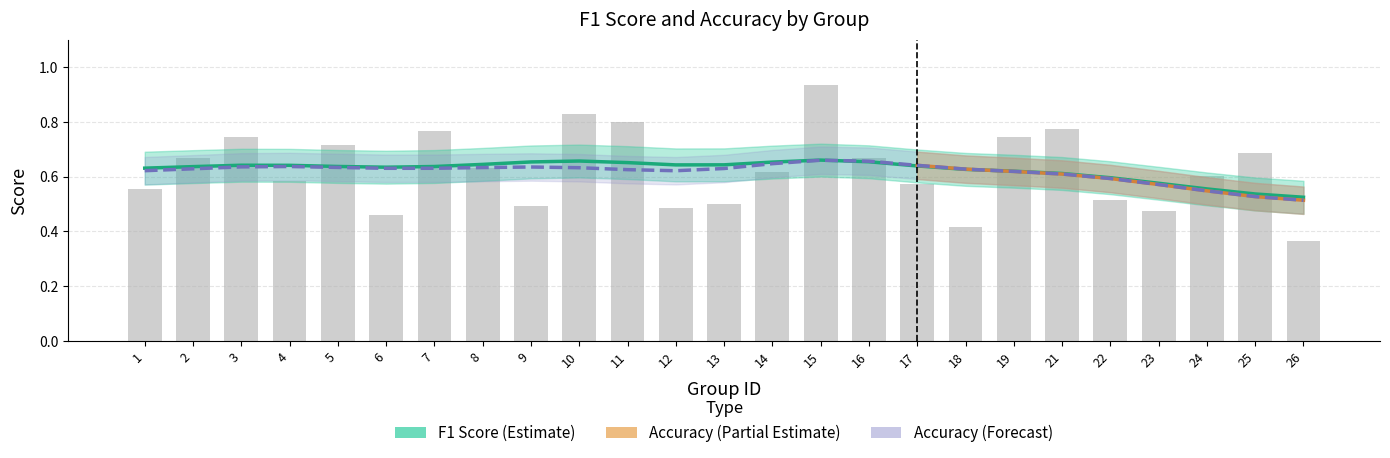

The value at 14 is 0.3. True or false?

False